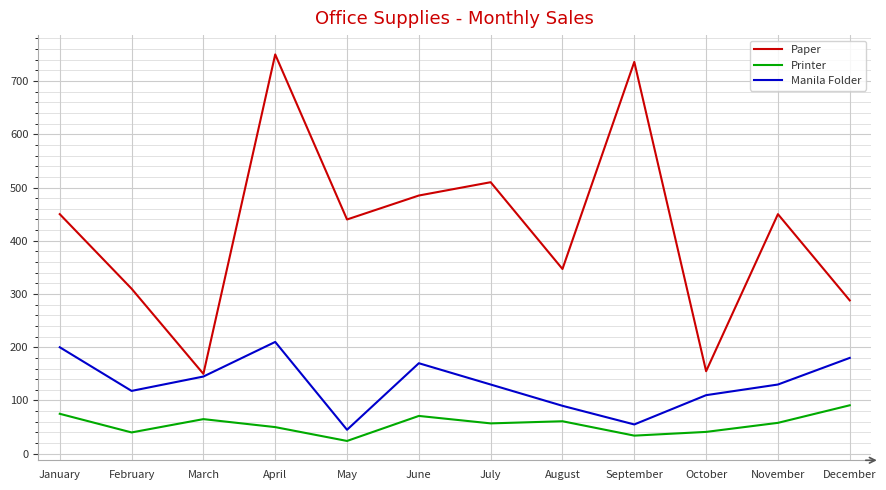

The Manila Folder series shows 243 at March. True or false?

False